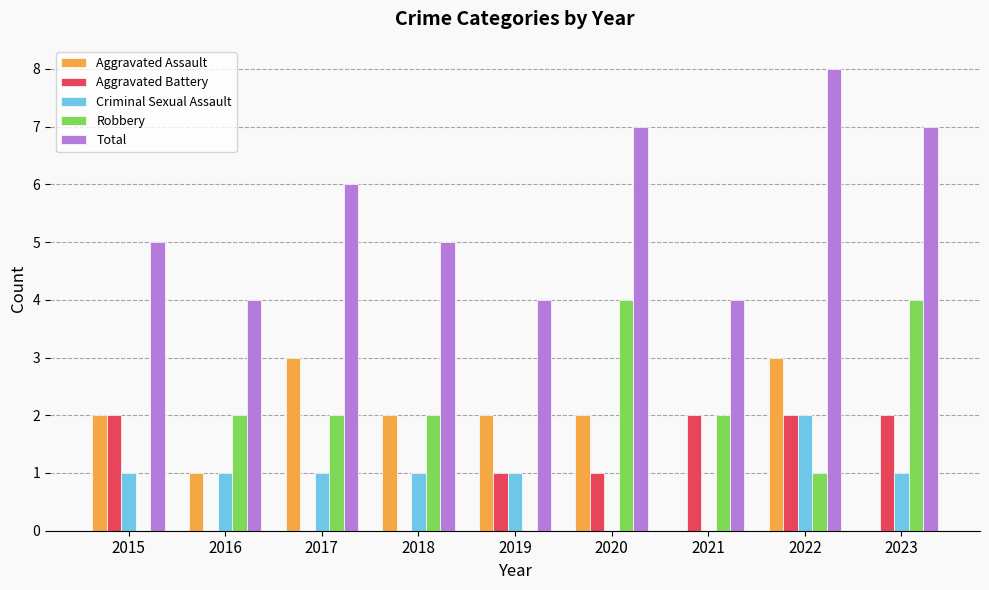

Reading left to right, transcribe all the data shown in this chart.

Aggravated Assault: 2	1	3	2	2	2	0	3	0
Aggravated Battery: 2	0	0	0	1	1	2	2	2
Criminal Sexual Assault: 1	1	1	1	1	0	0	2	1
Robbery: 0	2	2	2	0	4	2	1	4
Total: 5	4	6	5	4	7	4	8	7